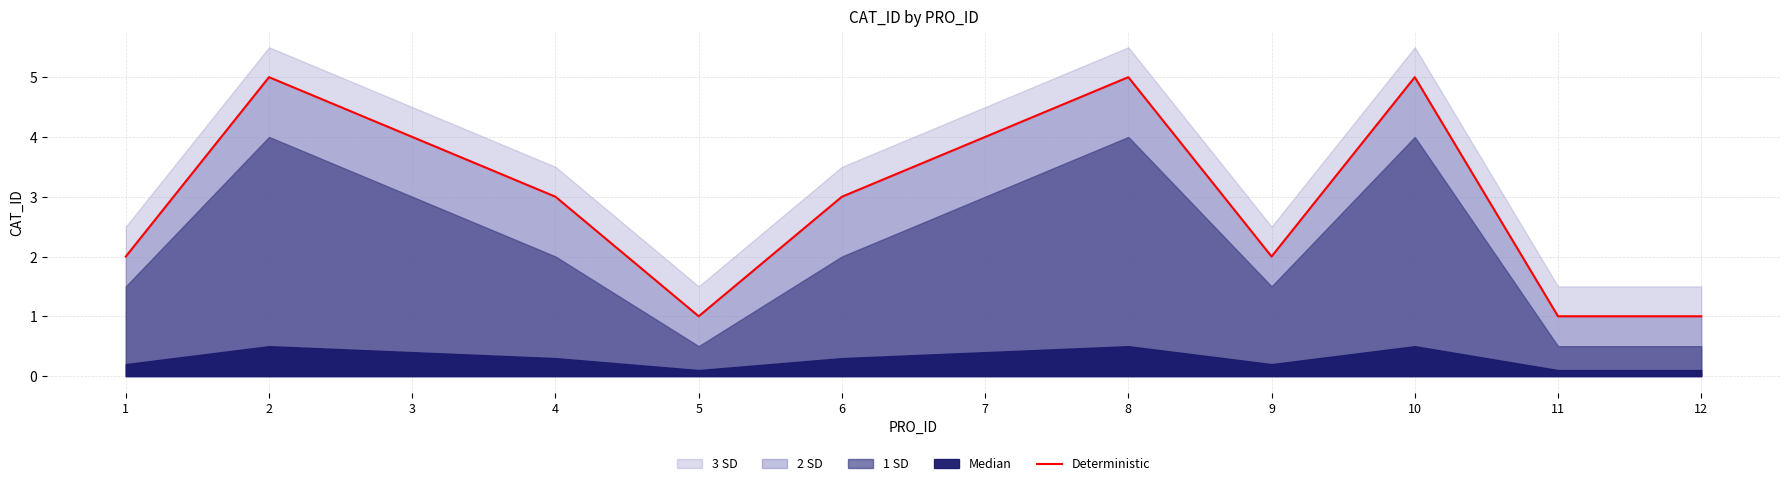

Rank the categories by value from highest to lowest.

2, 8, 10, 3, 7, 4, 6, 1, 9, 5, 11, 12